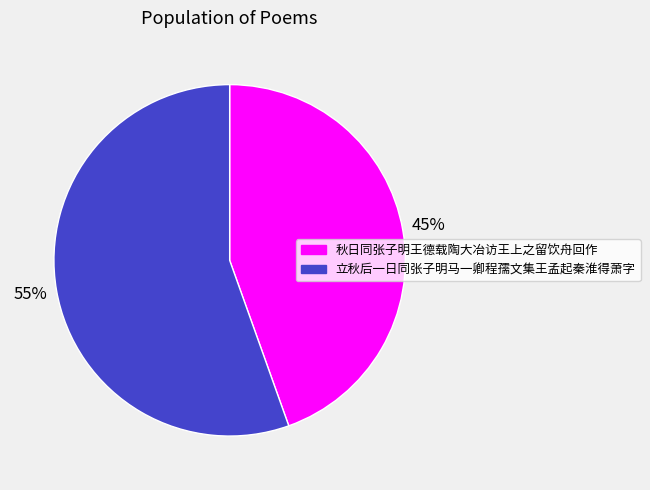

To the nearest percent, what is the average slice percentage?

50%